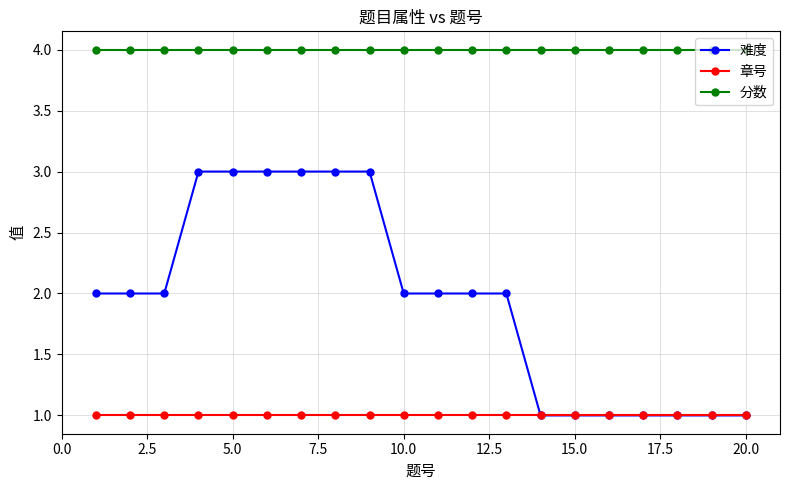

List the series in order of their peak value, lowest first.

章号, 难度, 分数